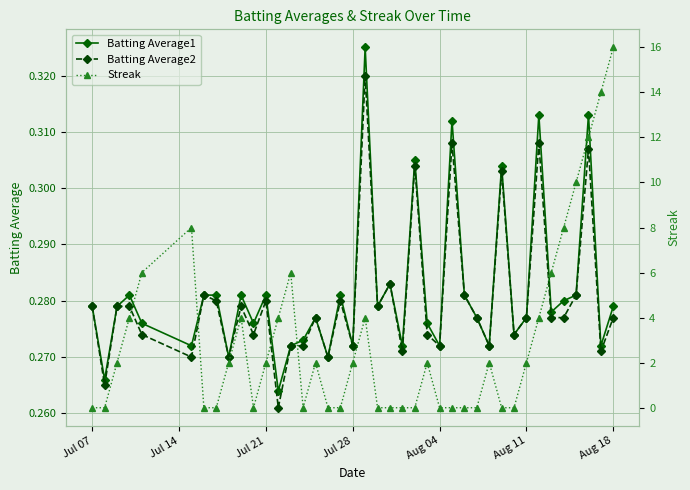

True or false: Batting Average2 has more than 1 interior local peaks.

True